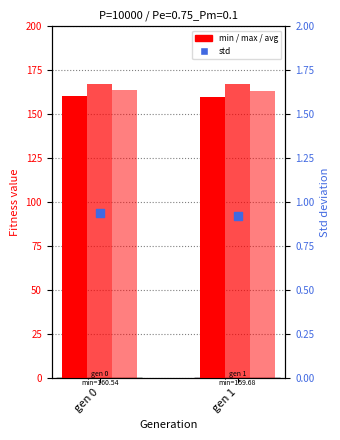

What are all the series names shown in the legend?

min, max, avg, std